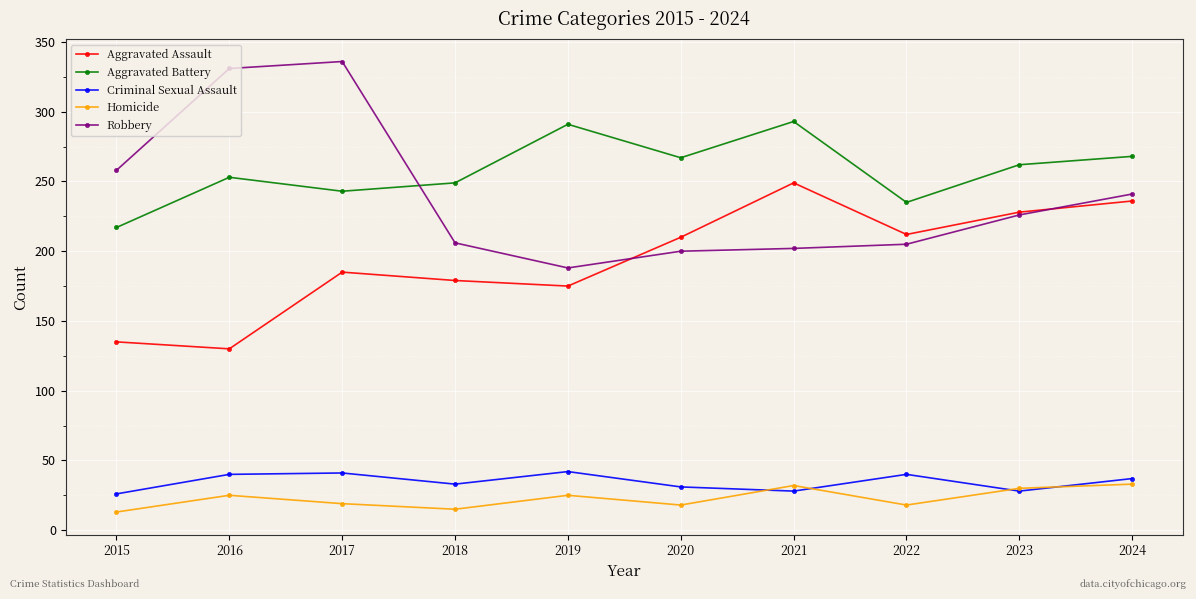

At which label does Aggravated Assault reach its peak?

2021